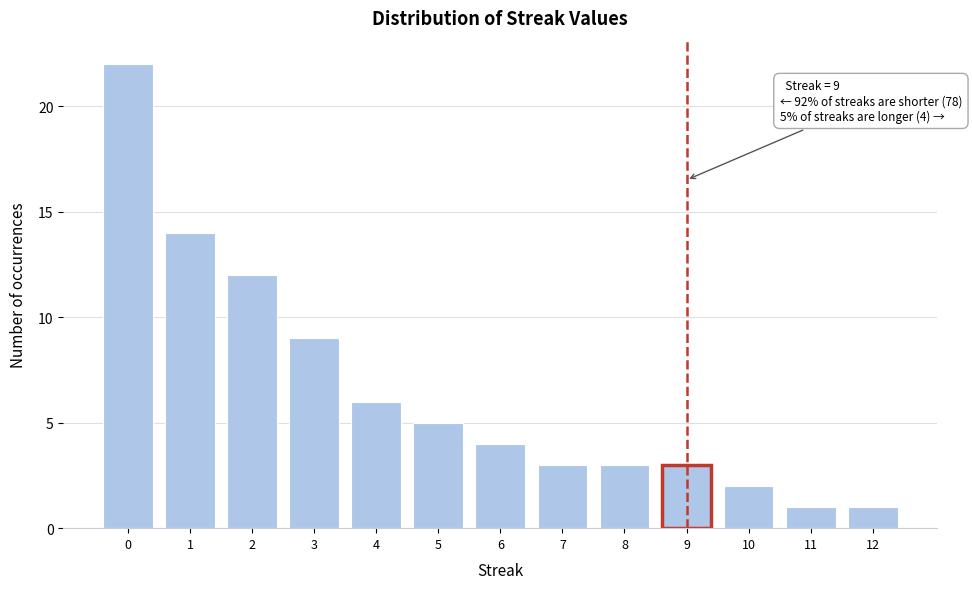

Reading left to right, list all the values displayed in this chart.

22	14	12	9	6	5	4	3	3	3	2	1	1